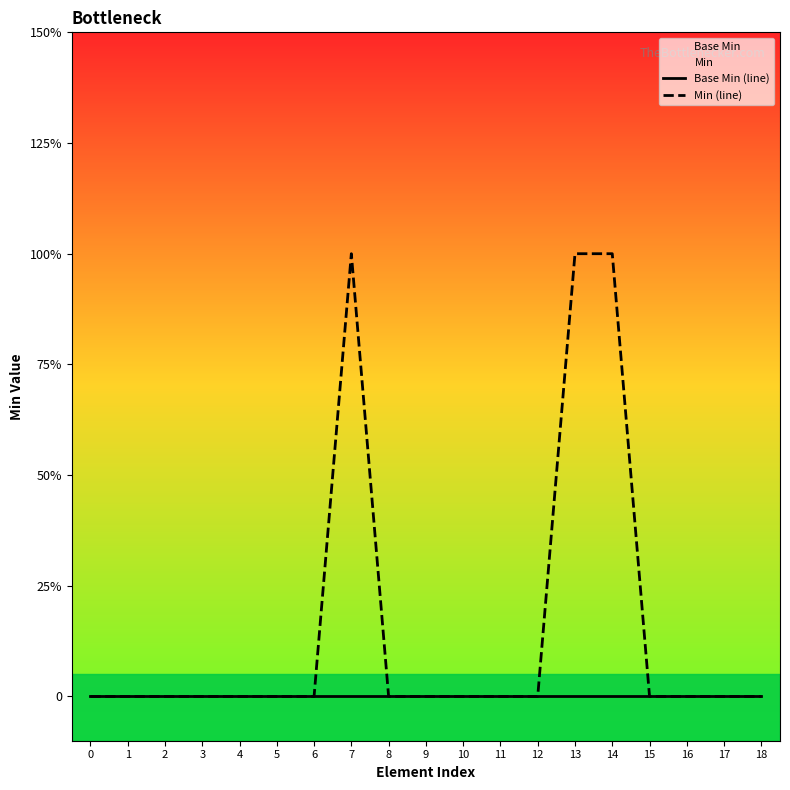

Which category has the highest value across all series?

7